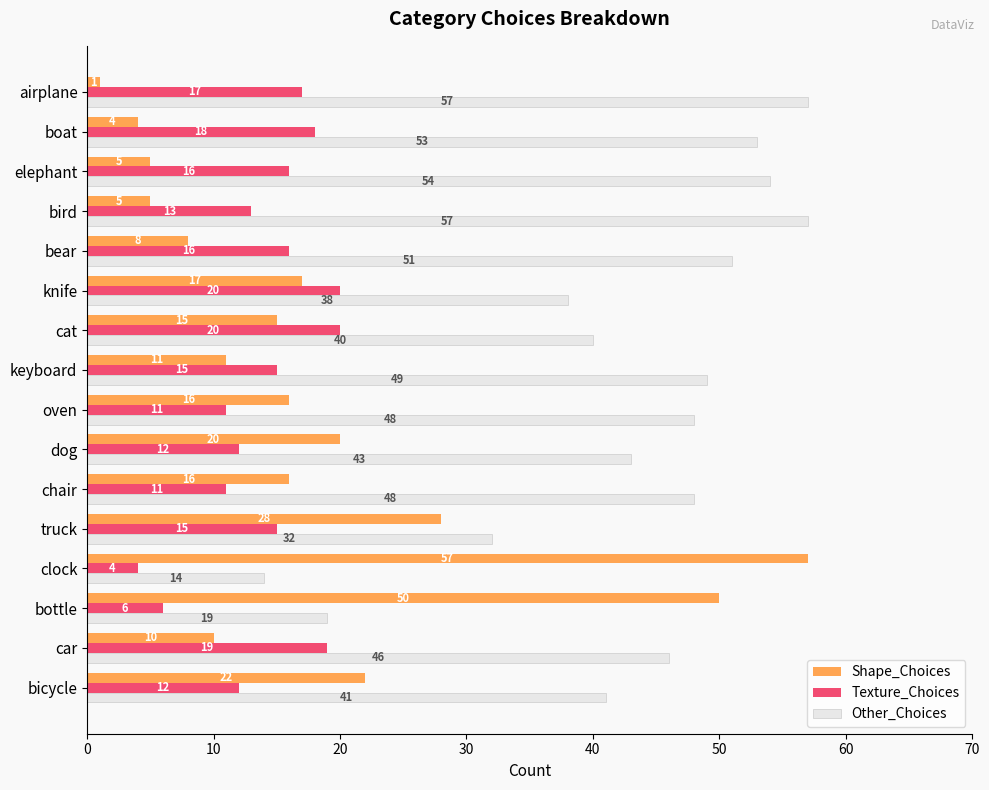

At how many categories does at least one series exceed 17?

16